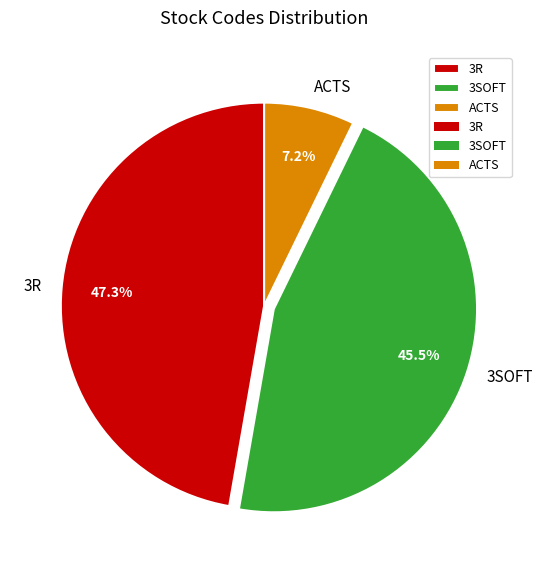

Rank the categories by value from highest to lowest.

3R, 3SOFT, ACTS